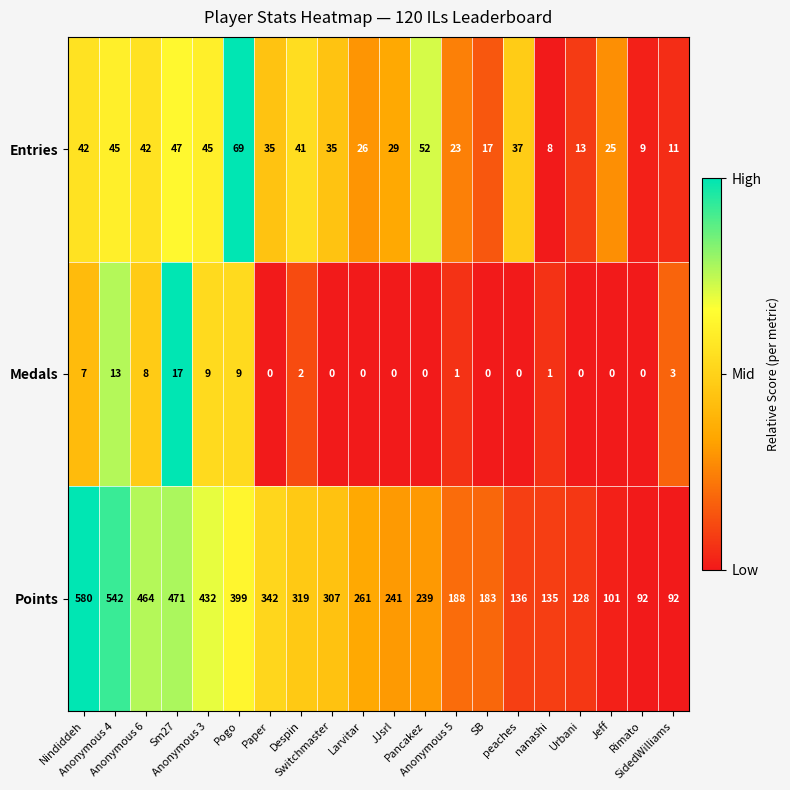

Which series has the widest spread of values?

Points